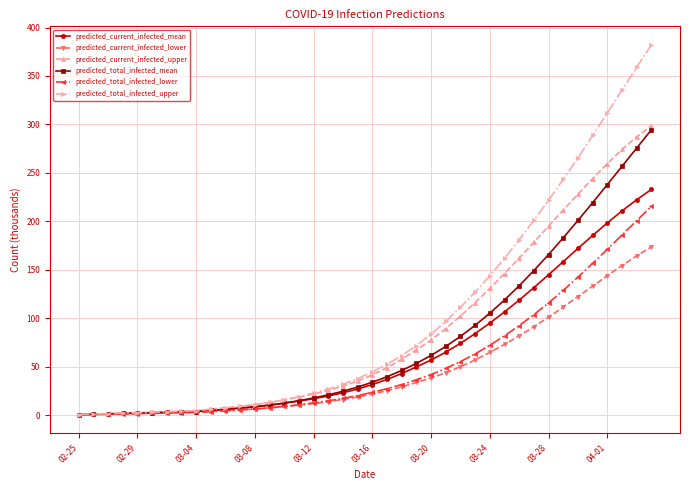

What is the value of the predicted_current_infected_upper point at the 20th from the left?

35.1